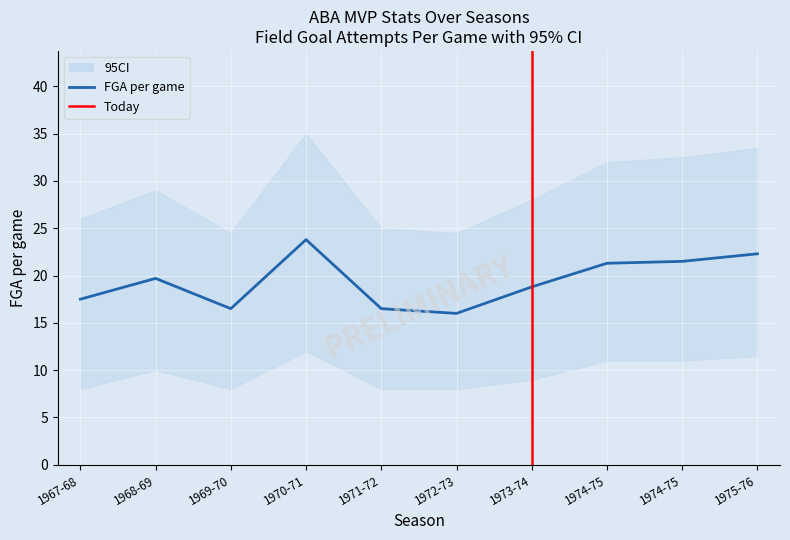

What is the label of the 5th point from the right?

1972-73